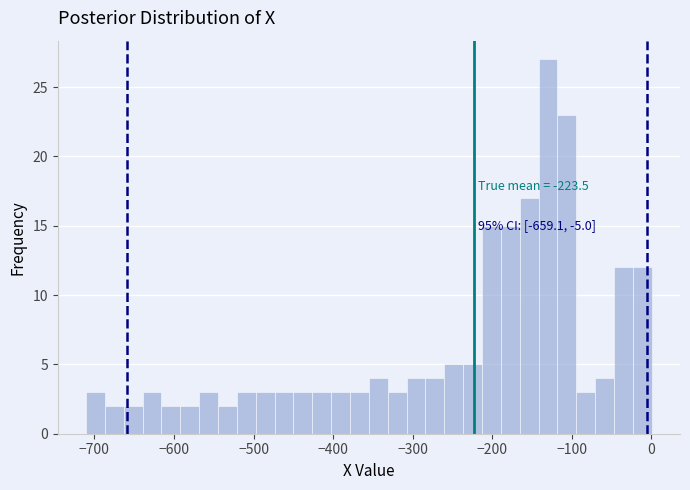

Read against the x-axis, roughly where is the centre of the tallest bar?

-130